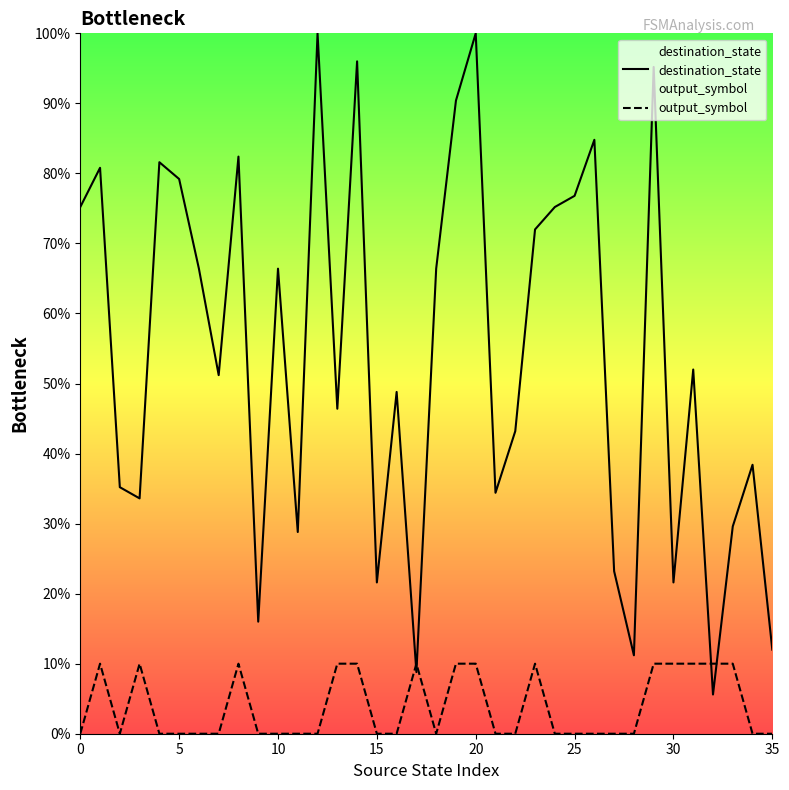

Which series has the largest Y range (max minus min)?

destination_state